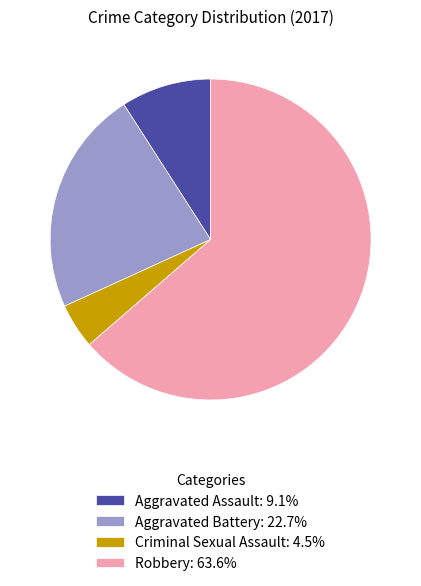

The Criminal Sexual Assault slice represents 18% of the pie. True or false?

False